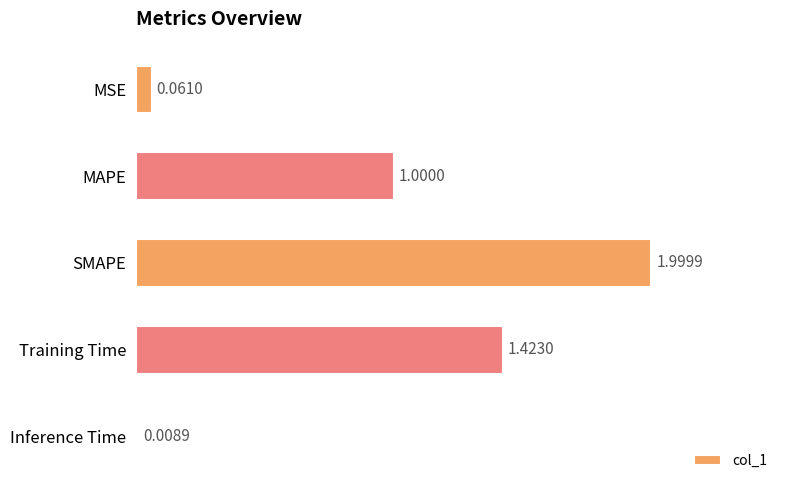

Which category has the highest value across all series?

SMAPE